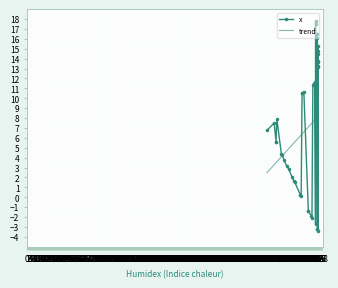

What is the minimum value shown in the chart?

-3.4